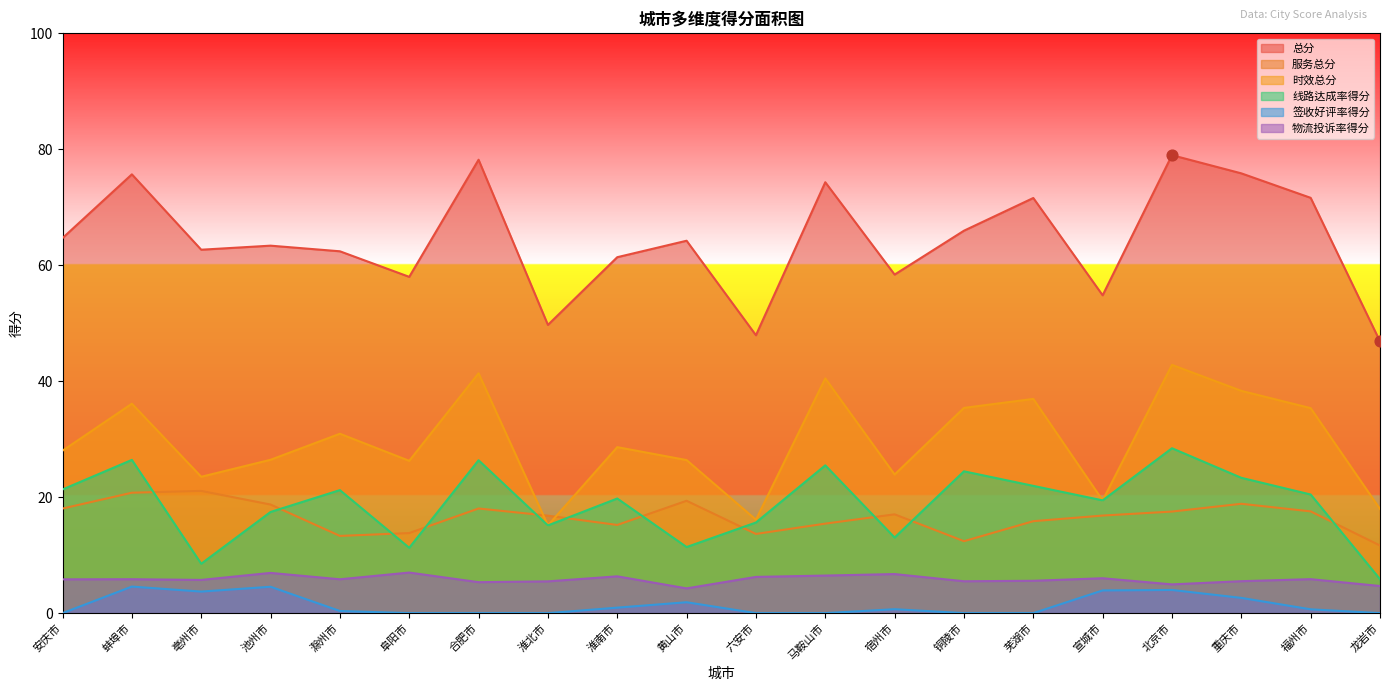

Is the value of 物流投诉率得分 at 安庆市 greater than the value of 服务总分 at 马鞍山市?

No